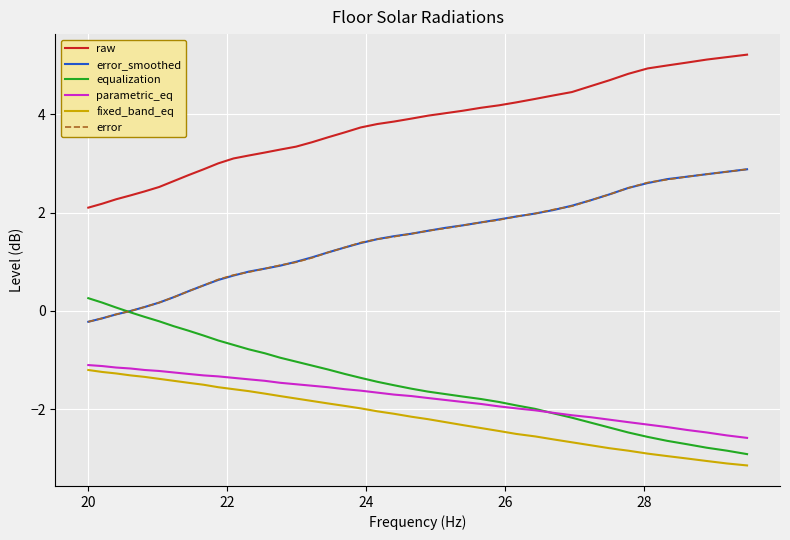

True or false: error_smoothed and fixed_band_eq intersect in this chart.

False